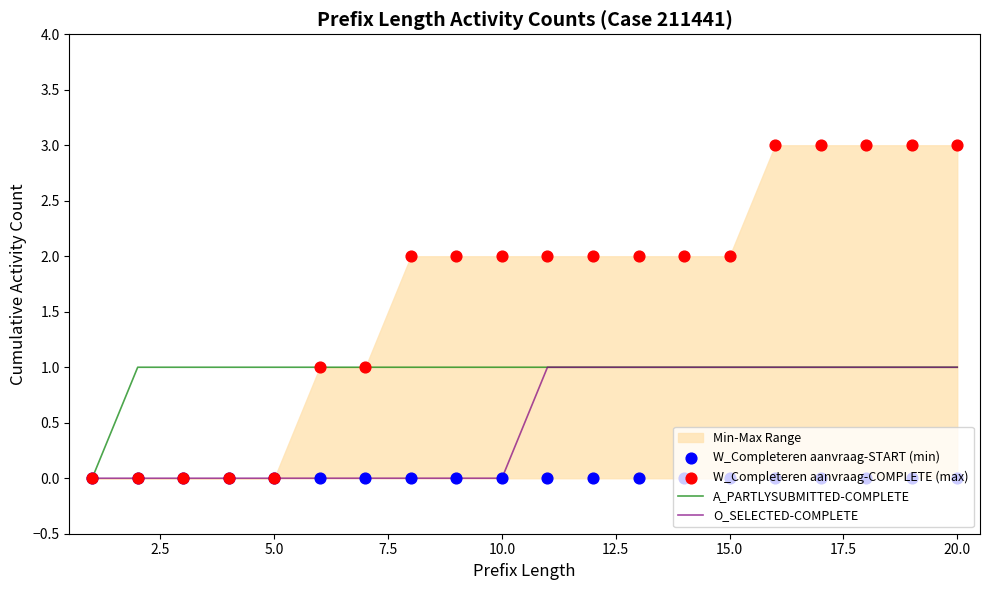

Which series contains the lowest Y value?

A_PARTLYSUBMITTED-COMPLETE